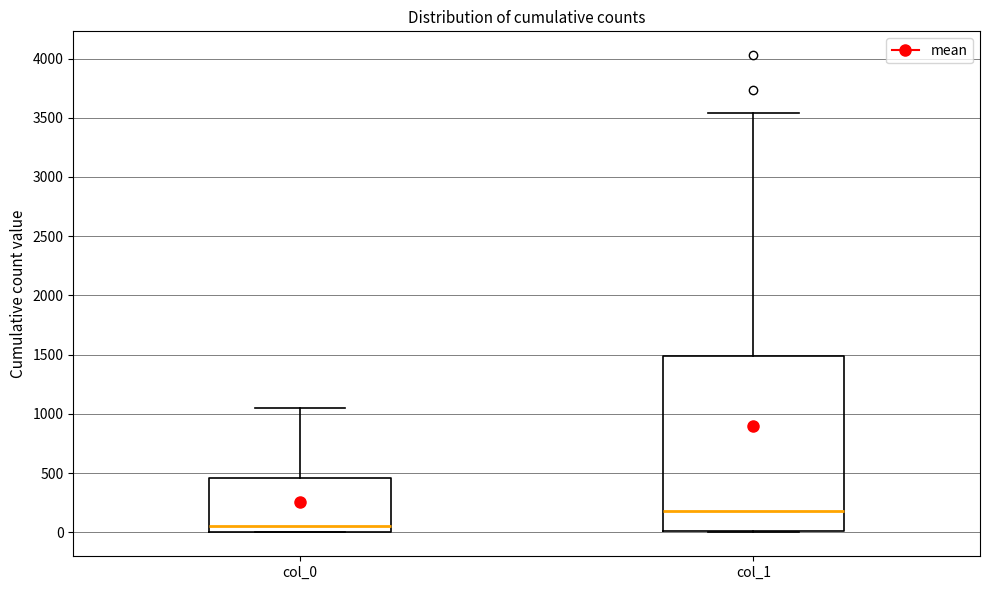

Reading left to right, read every box against the y-axis: the position of its median line, the range the box covers, and the ends of its whiskers. The values are not printed on the chart, so give them approximately, as read against the axis.

col_0: median 50, box 0 to 450, whiskers 0 to 1050
col_1: median 200, box 0 to 1500, whiskers 0 to 3550